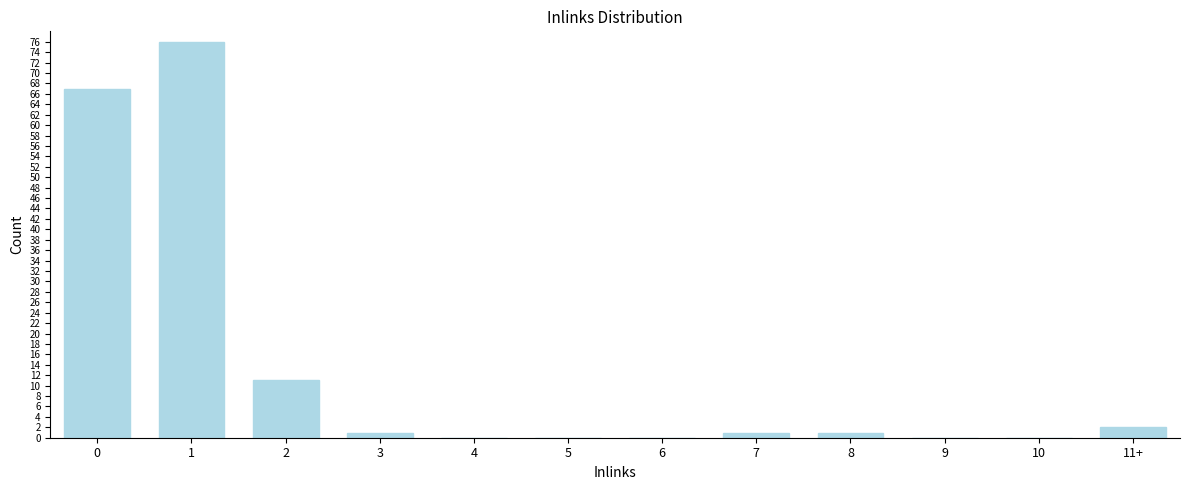

True or false: the data shows 67 at 0.

True